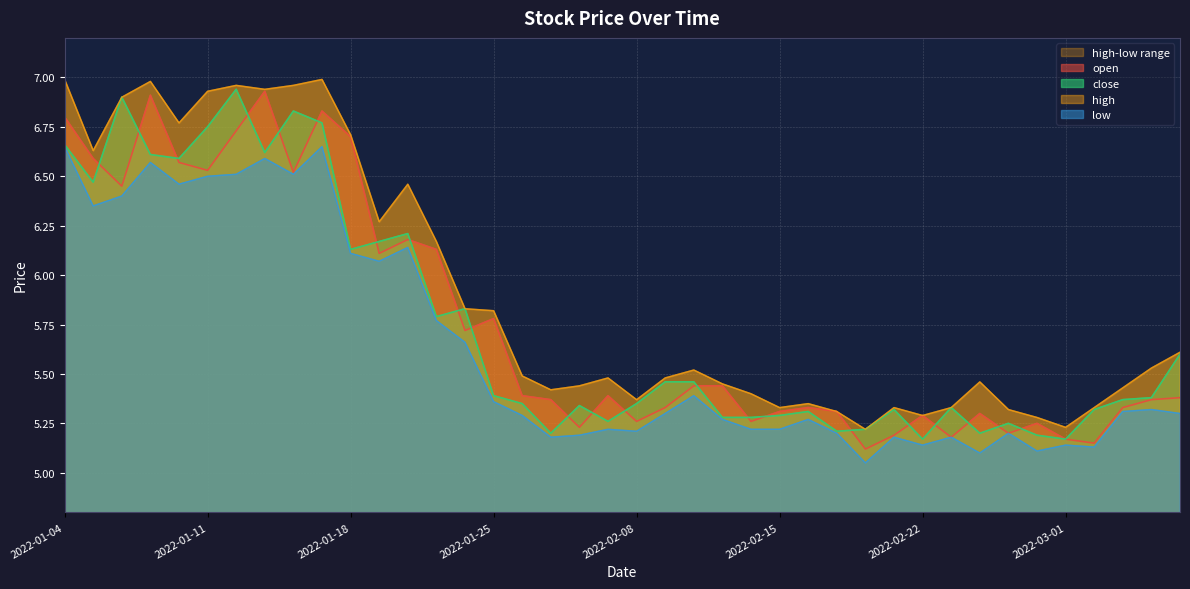

True or false: open and low cross at least once.

False